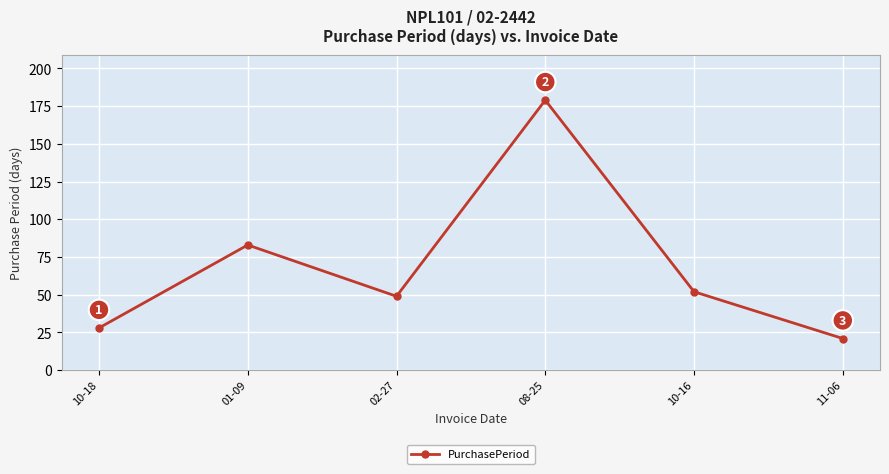

How many data points are less than 52?

3